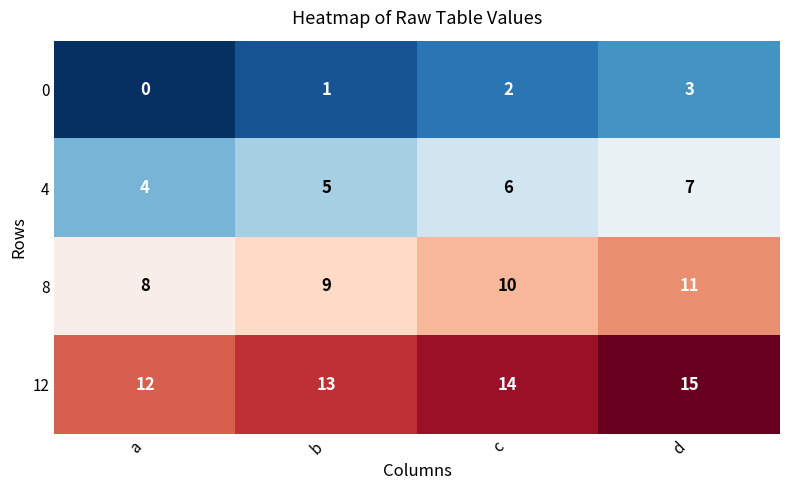

What is the approximate value of 12 at b?

13